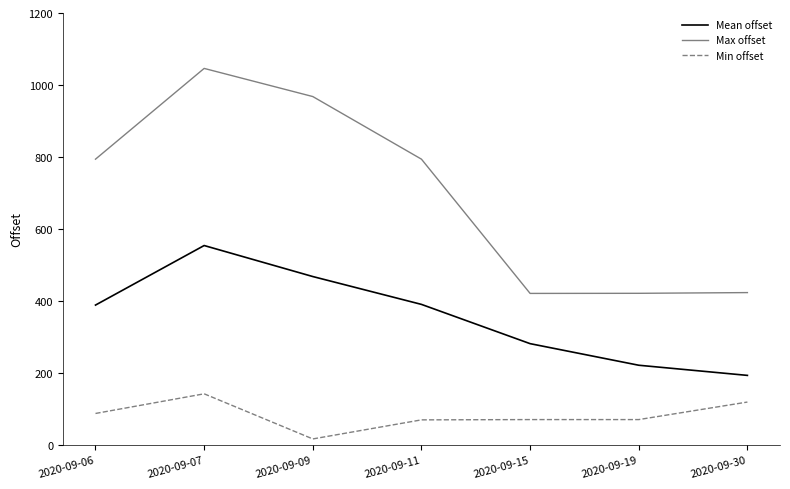

What is the difference between the Mean offset values at 2020-09-30 and 2020-09-06?

195.4